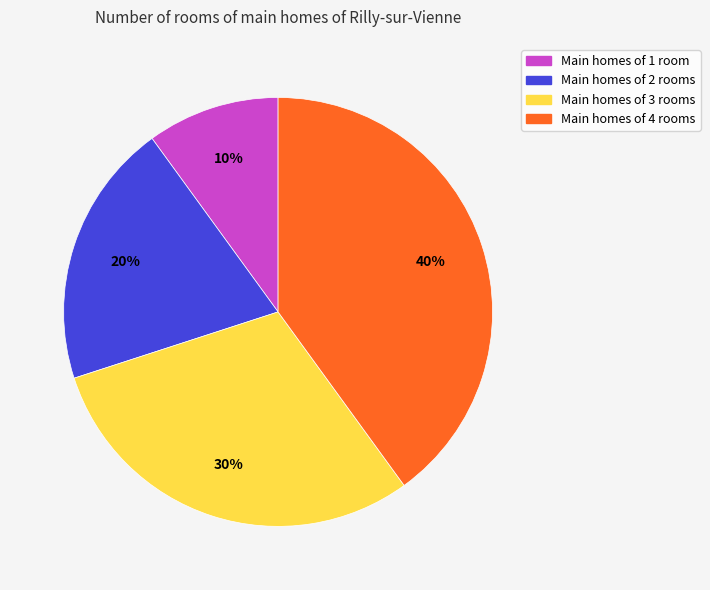

To the nearest percent, what is the average slice percentage?

25%